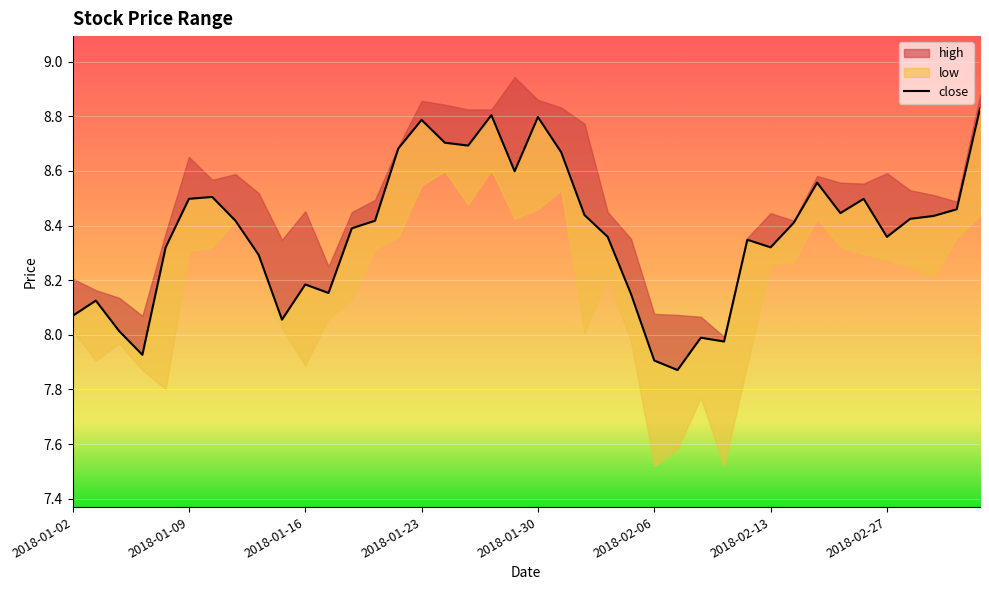

True or false: there are more than 1 points higher than both neighbors.

True